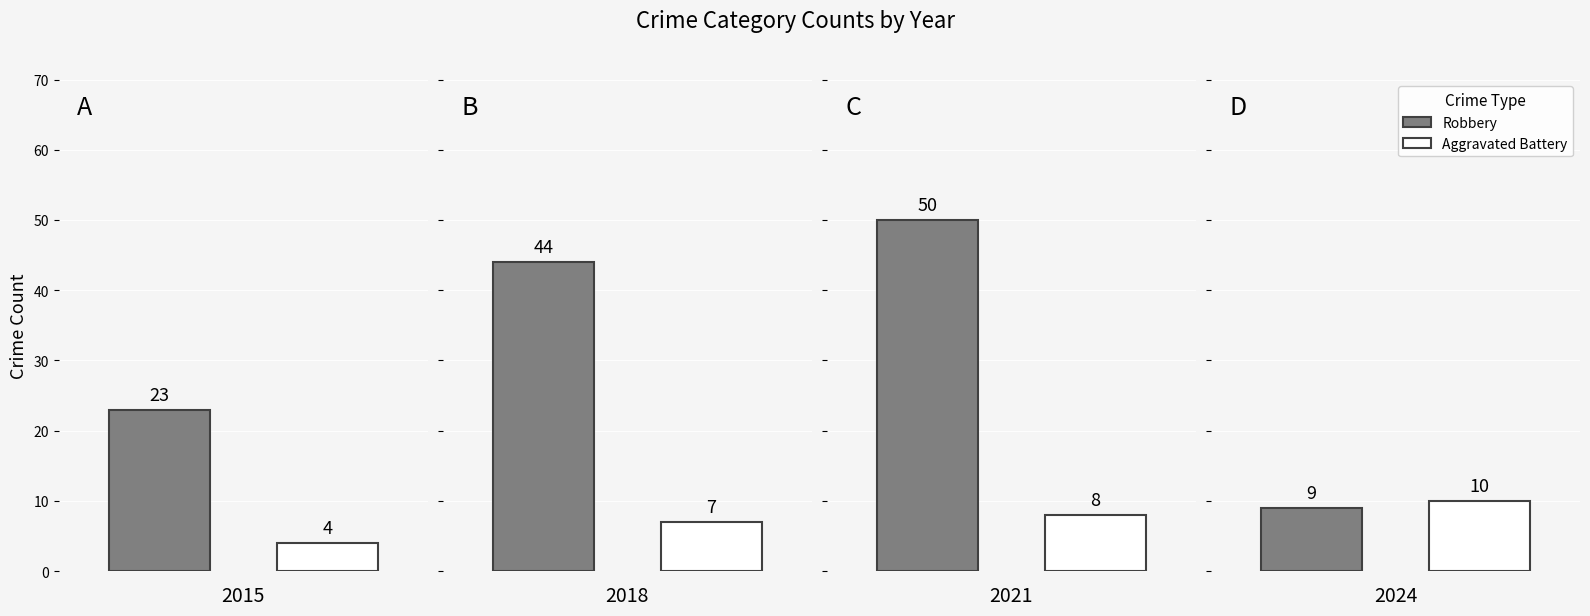

Where does the Robbery series first go above 31?

2018